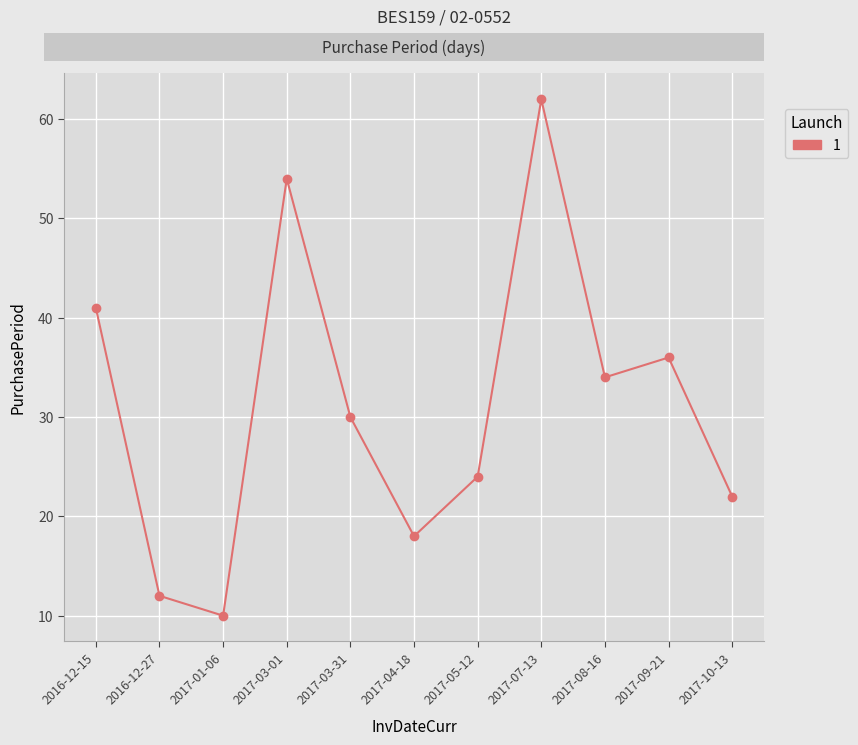

Which label corresponds to the smallest value in the chart?

2017-01-06